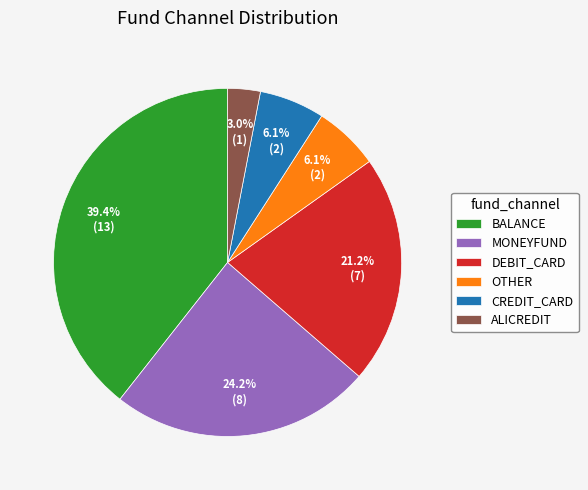

Does any single category account for the majority?

No